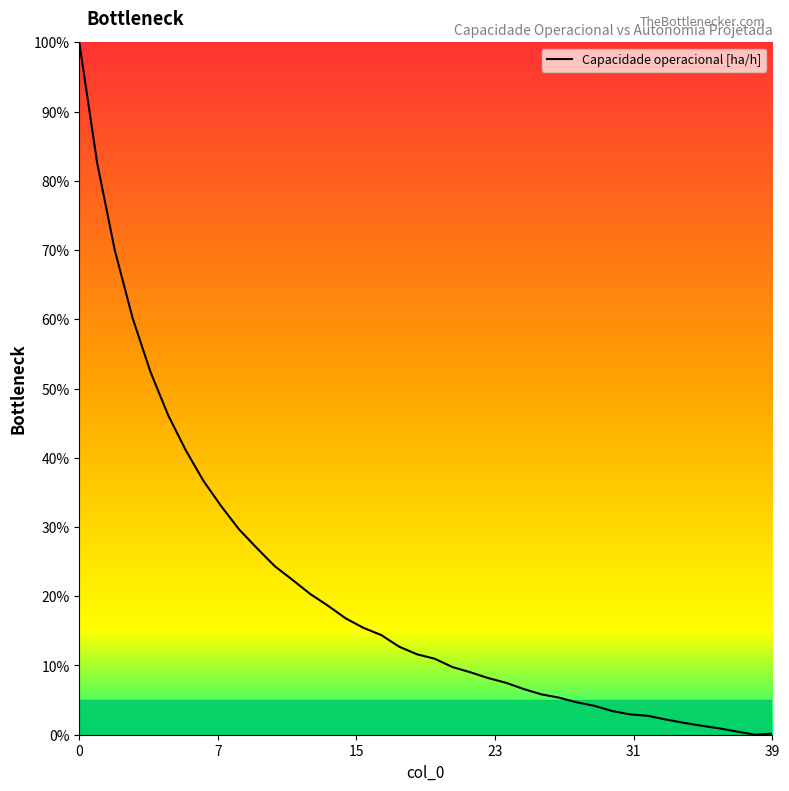

At which category does the chart reach its minimum across all series?

38